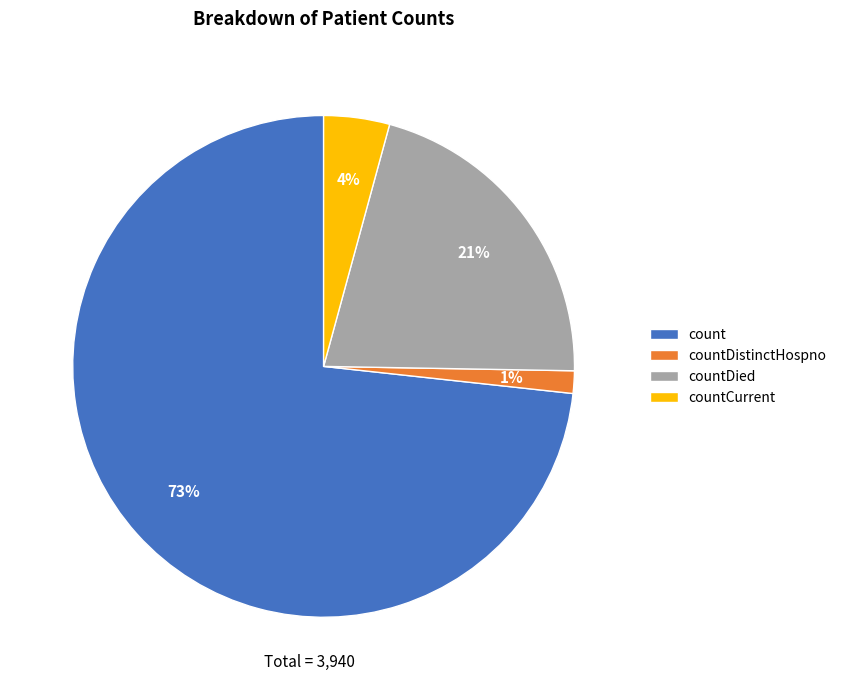

Combined, do countCurrent and countDistinctHospno account for over 50%?

No